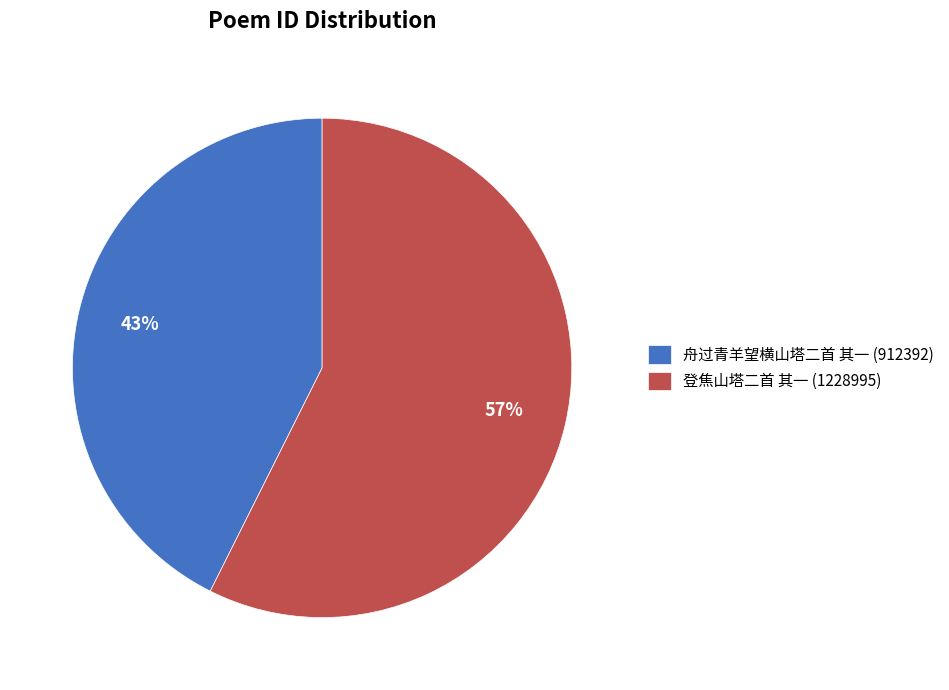

Which has a higher value, 舟过青羊望横山塔二首 其一 or 登焦山塔二首 其一?

登焦山塔二首 其一